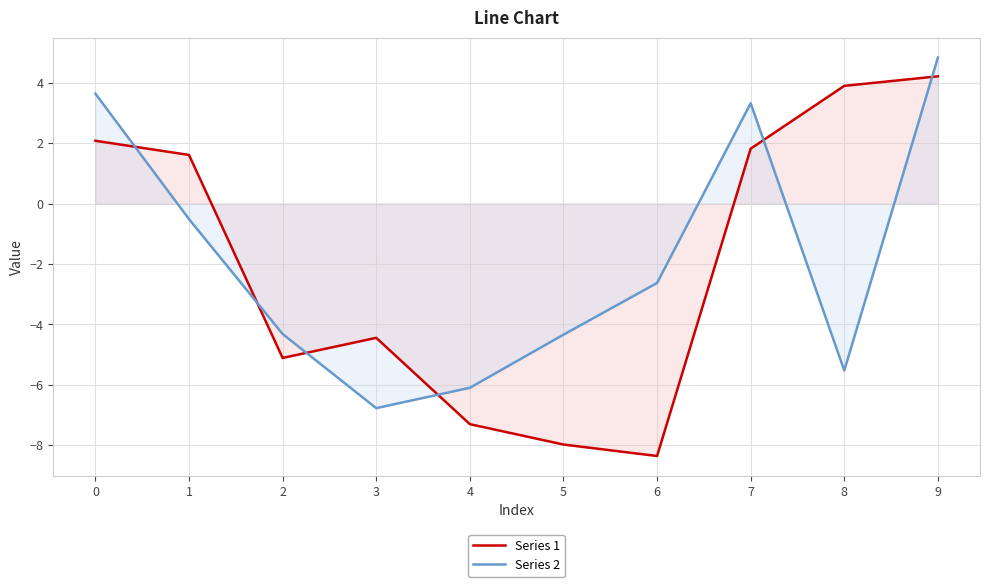

Reading left to right, what are all the values shown in this chart?

Series 1: 0=2.1	1=1.6	2=-5.1	3=-4.4	4=-7.3	5=-8.0	6=-8.4	7=1.8	8=3.9	9=4.2
Series 2: 0=3.6	1=-0.5	2=-4.3	3=-6.8	4=-6.1	5=-4.3	6=-2.6	7=3.3	8=-5.5	9=4.8